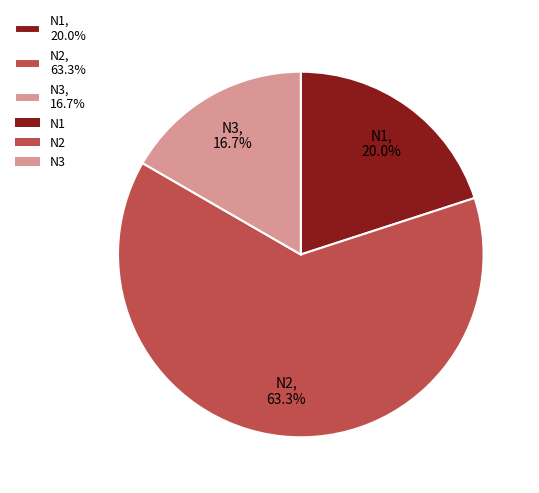

What is the largest slice in the pie chart?

N2, 63.3%